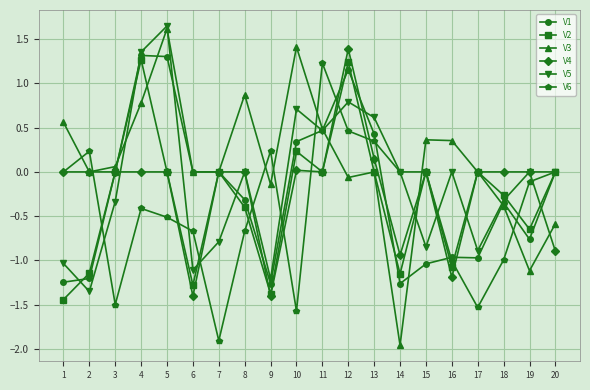

Between 5 and 7, which series saw the biggest shift?

V5